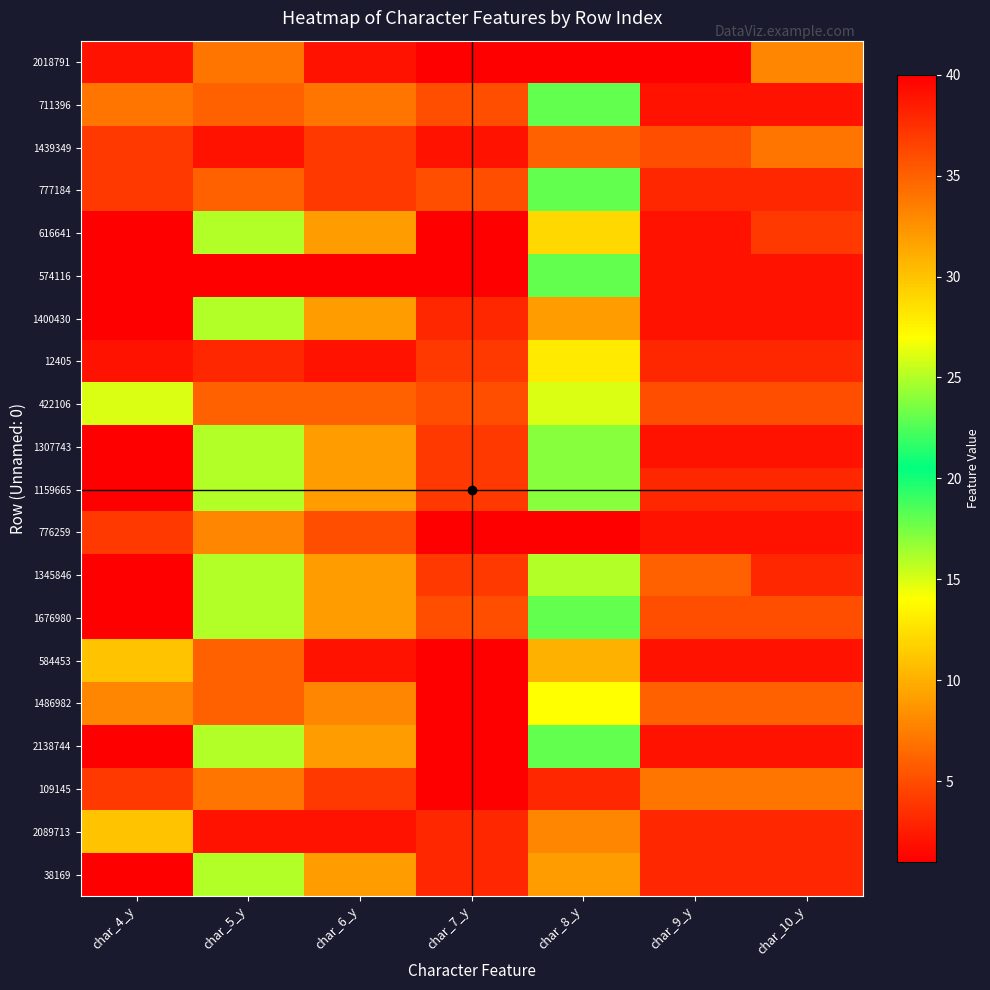

Count the number of categories in the chart.

7